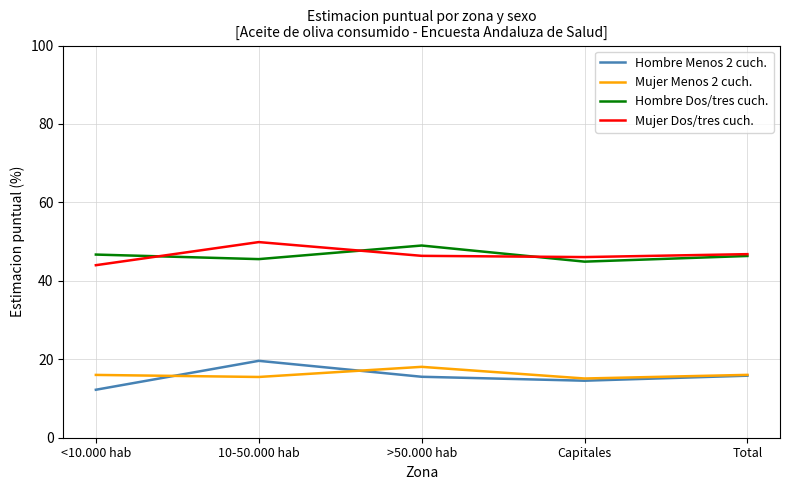

Which label corresponds to the smallest value in the chart?

<10.000 hab